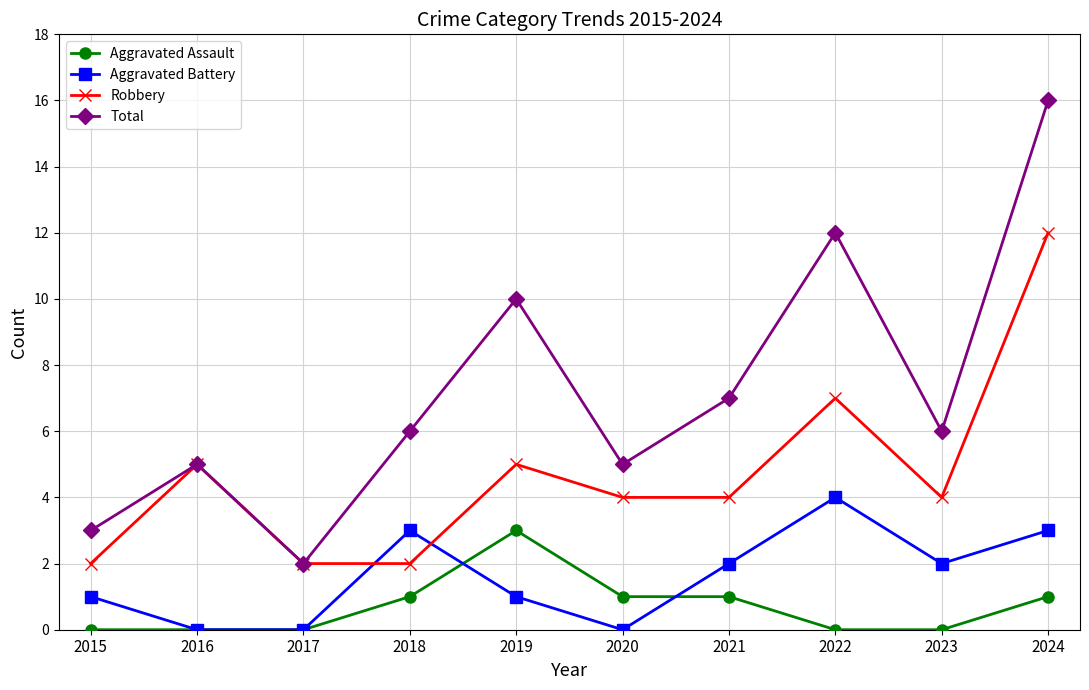

Which series has the widest spread of values?

Total